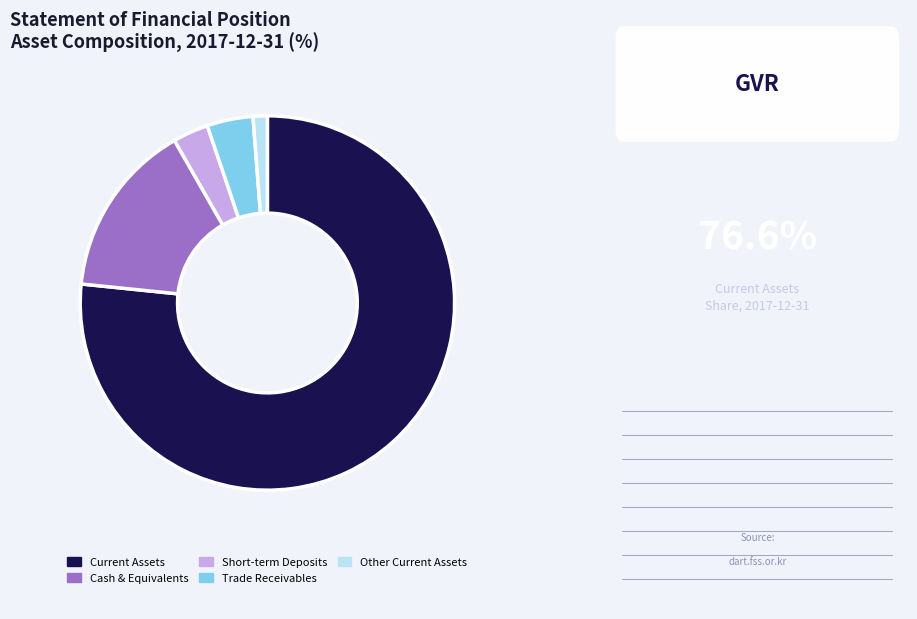

Is it true that Trade Receivables is 17% of the pie?

False